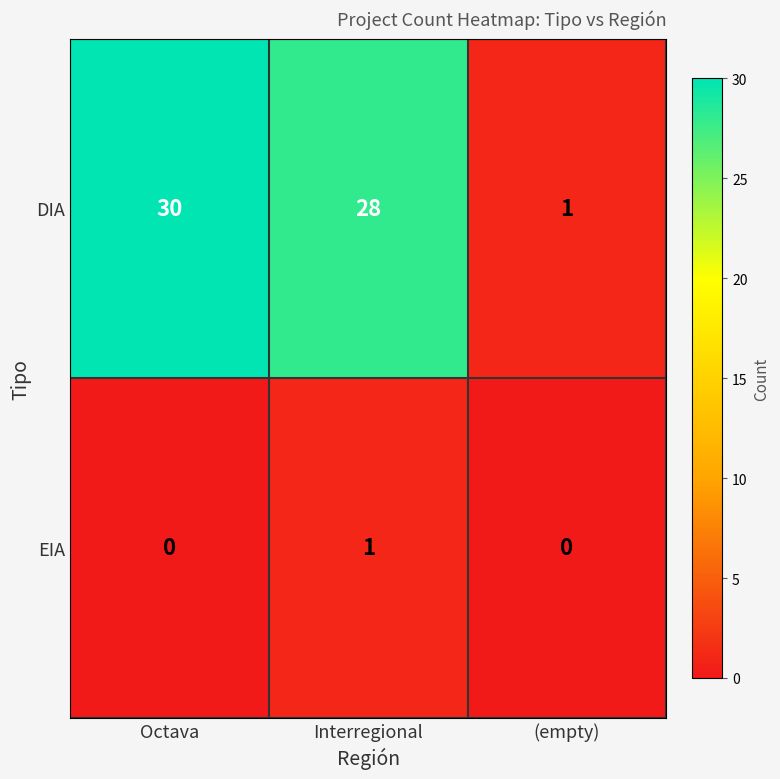

True or false: EIA has a value of 1 at Interregional.

True